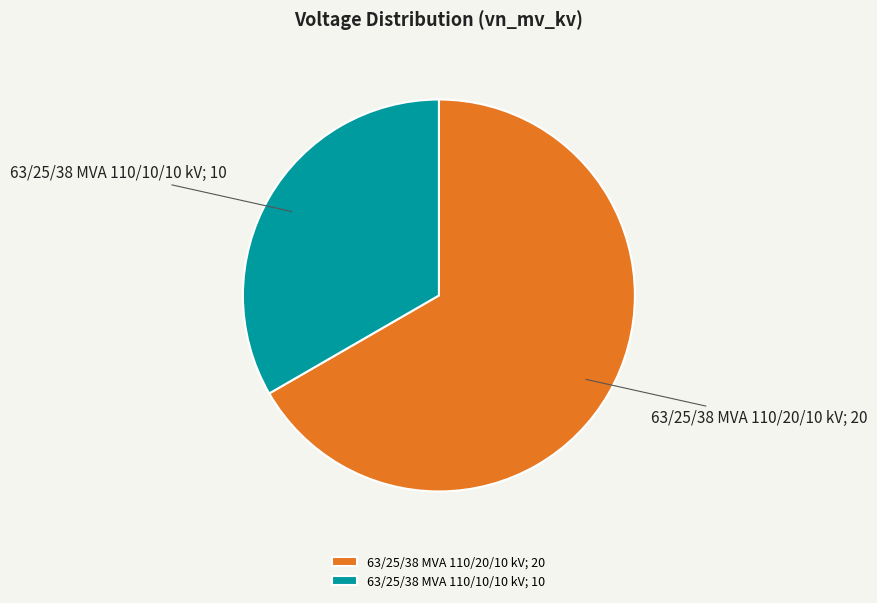

Rank the categories by value from highest to lowest.

63/25/38 MVA 110/20/10 kV, 63/25/38 MVA 110/10/10 kV